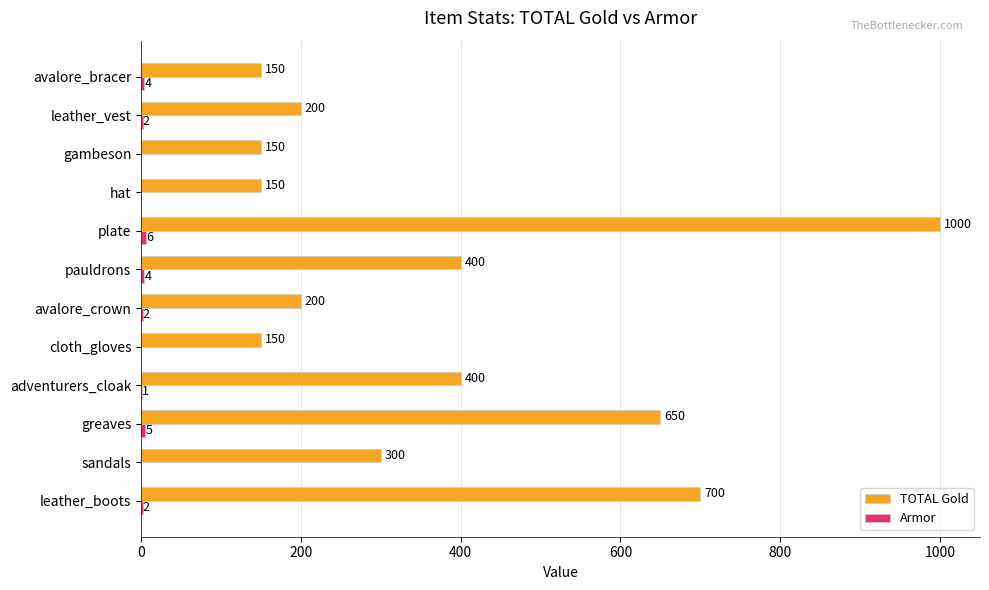

At which label is TOTAL Gold closest to 575?

greaves